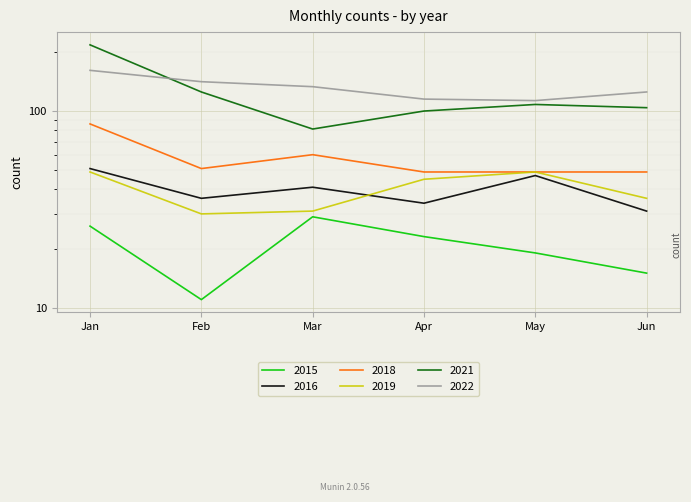

At which label does 2021 reach its minimum?

Mar